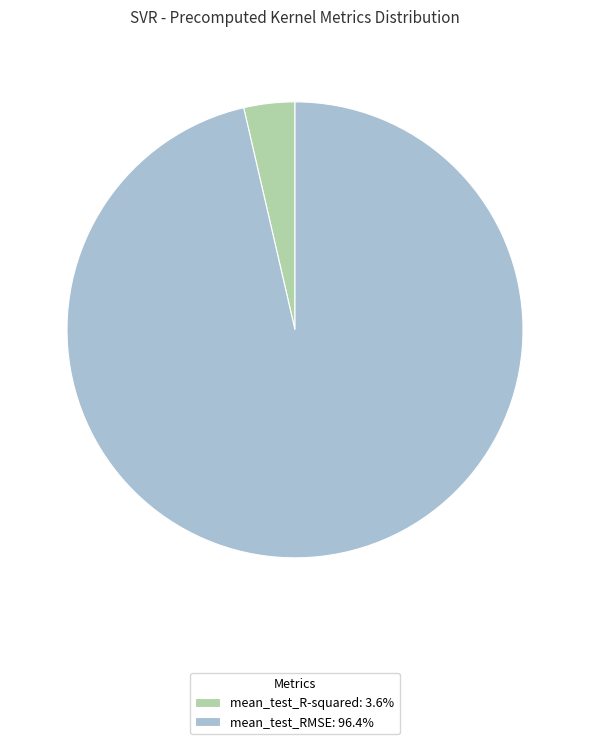

What is the majority slice?

mean_test_RMSE